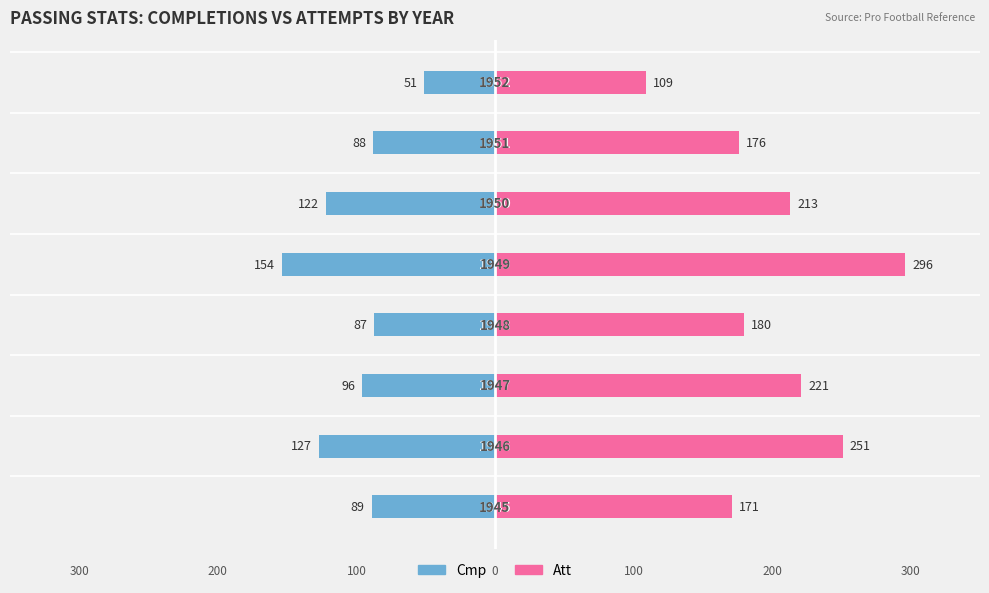

What is the spread (max minus min) of values at 2?

317